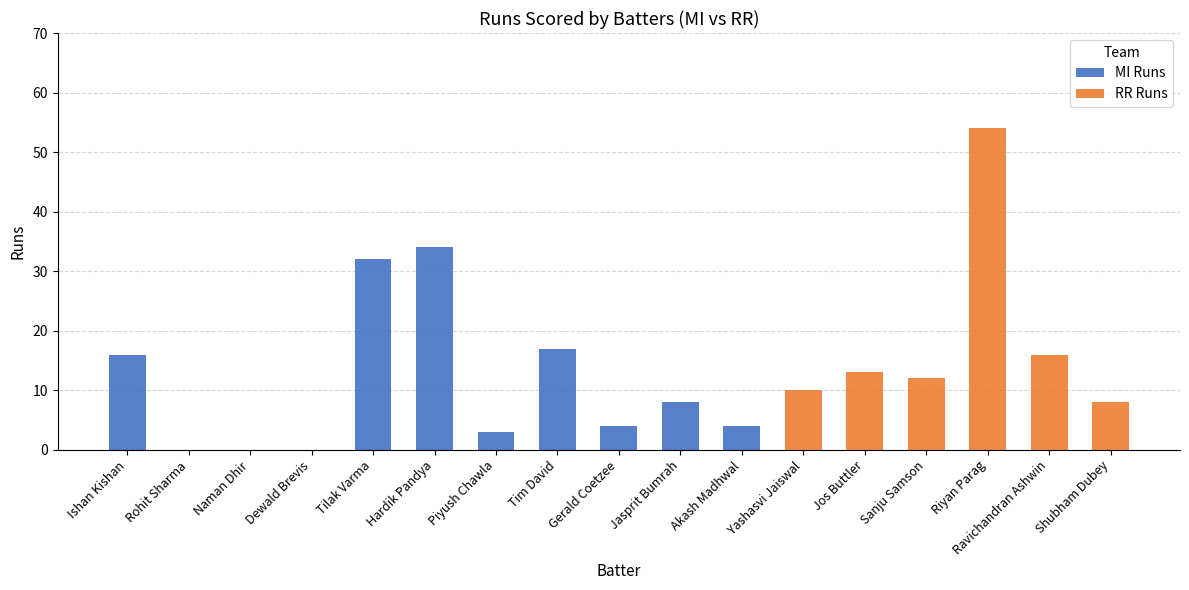

The value of MI Runs at Ishan Kishan is 21. True or false?

False